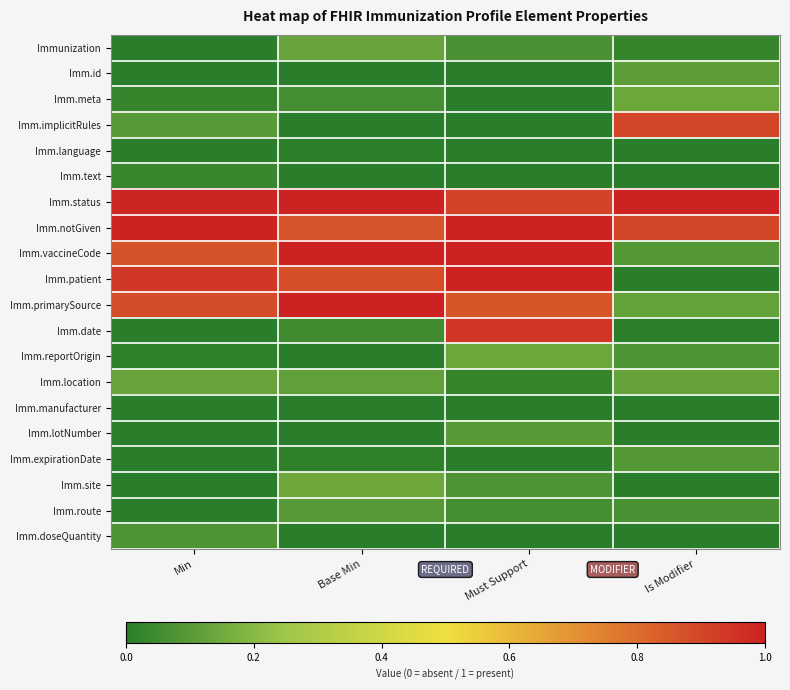

Between Min and Must Support, which series saw the biggest shift?

Imm.date